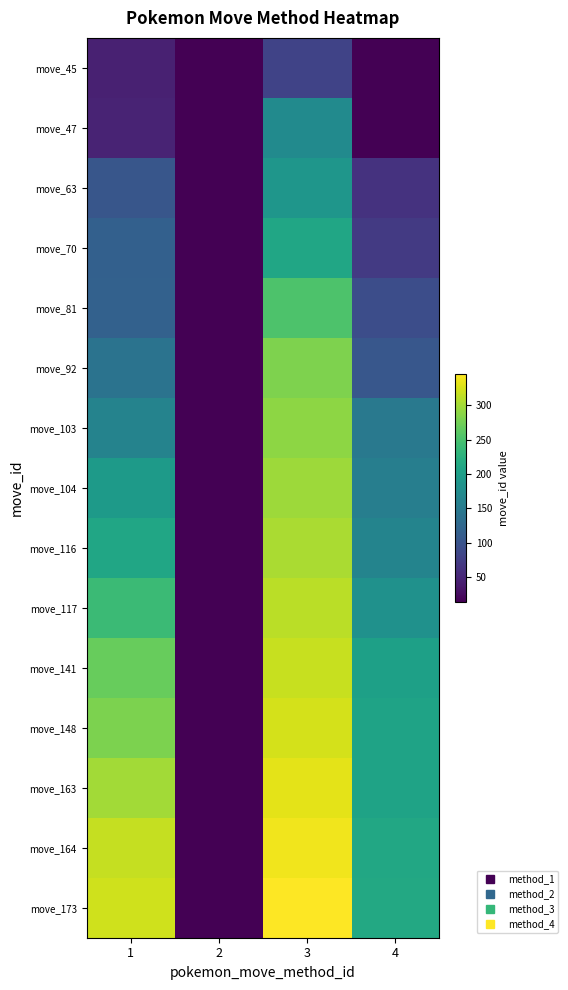

Which series has the widest spread of values?

move_173